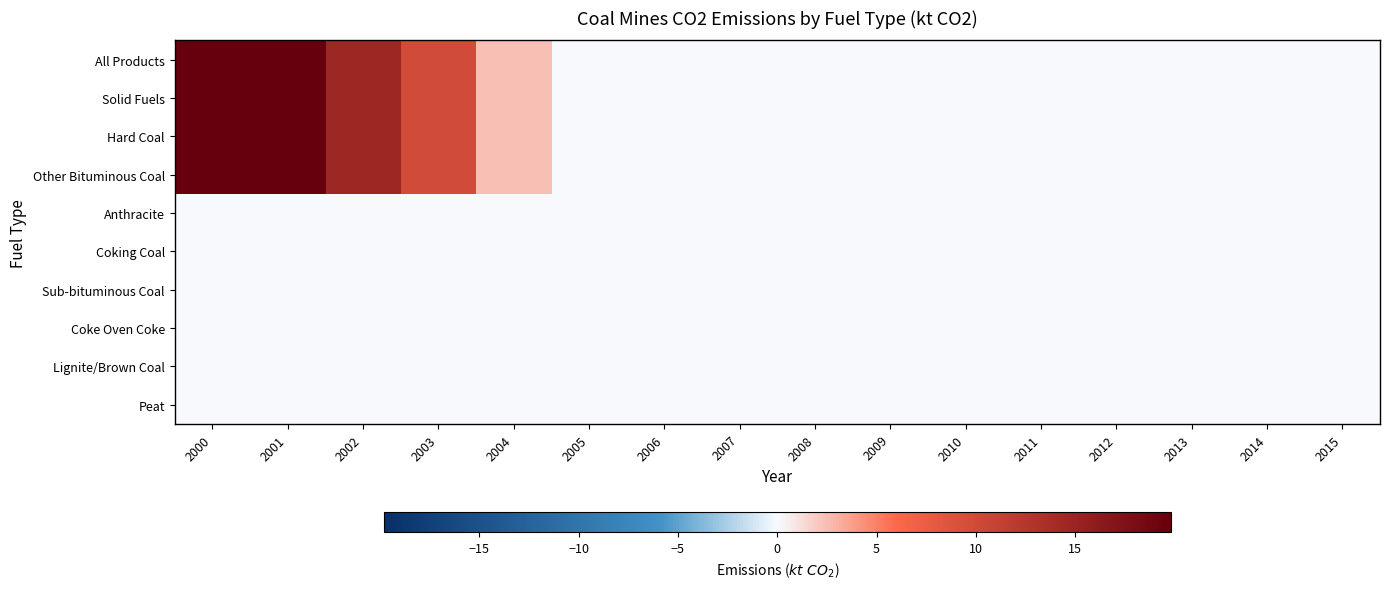

At how many categories does at least one series exceed 13?

3